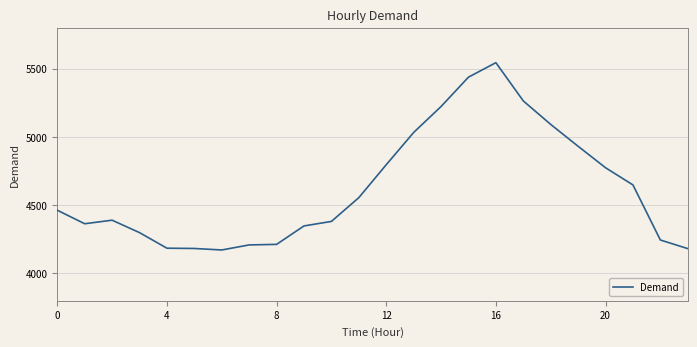

What is the greatest value displayed?

5543